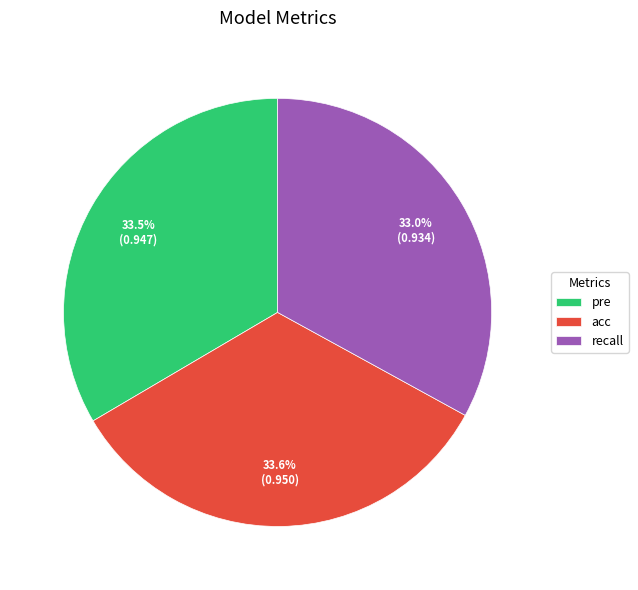

What percentage do acc and pre together represent?

67.0%